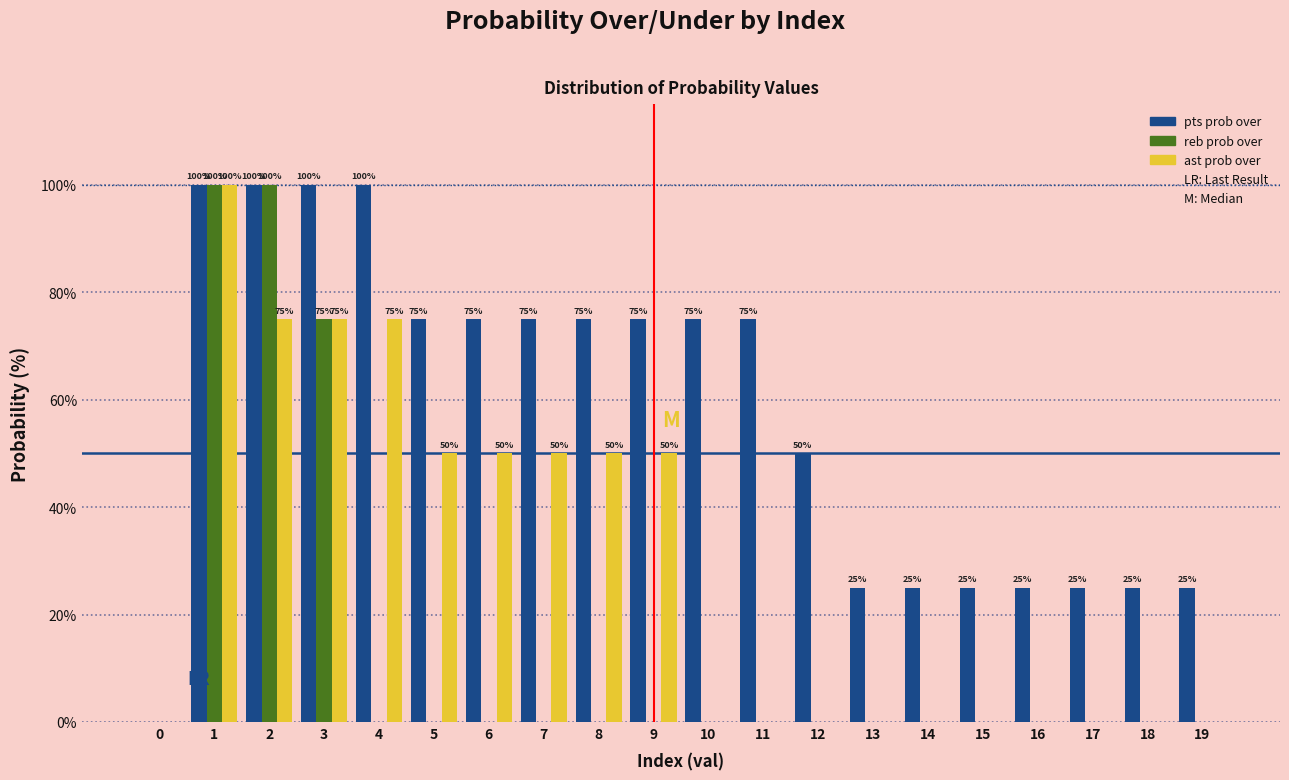

Reading left to right, list all the values displayed in this chart.

pts prob over: 0=0	1=100	2=100	3=100	4=100	5=75	6=75	7=75	8=75	9=75	10=75	11=75	12=50	13=25	14=25	15=25	16=25	17=25	18=25	19=25
reb prob over: 0=0	1=100	2=100	3=75	4=0	5=0	6=0	7=0	8=0	9=0	10=0	11=0	12=0	13=0	14=0	15=0	16=0	17=0	18=0	19=0
ast prob over: 0=0	1=100	2=75	3=75	4=75	5=50	6=50	7=50	8=50	9=50	10=0	11=0	12=0	13=0	14=0	15=0	16=0	17=0	18=0	19=0